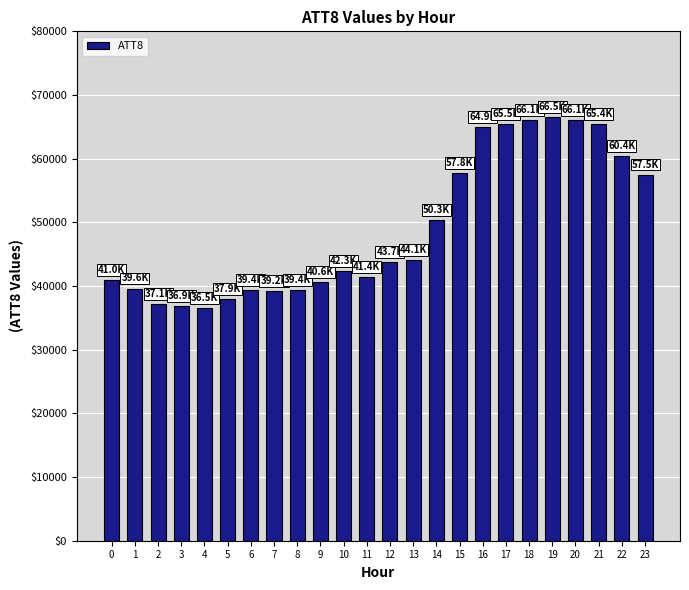

What is the sum of all values?

1179600